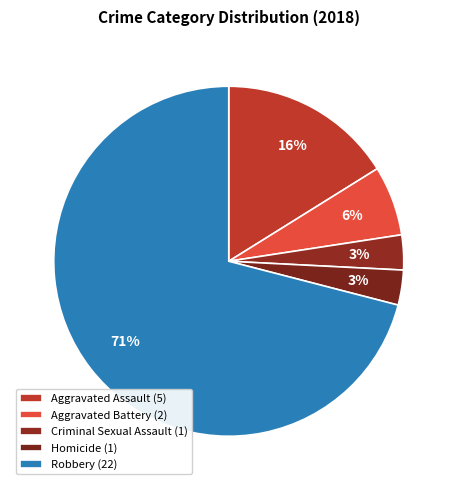

What percentage is NOT represented by Aggravated Assault?

83.9%